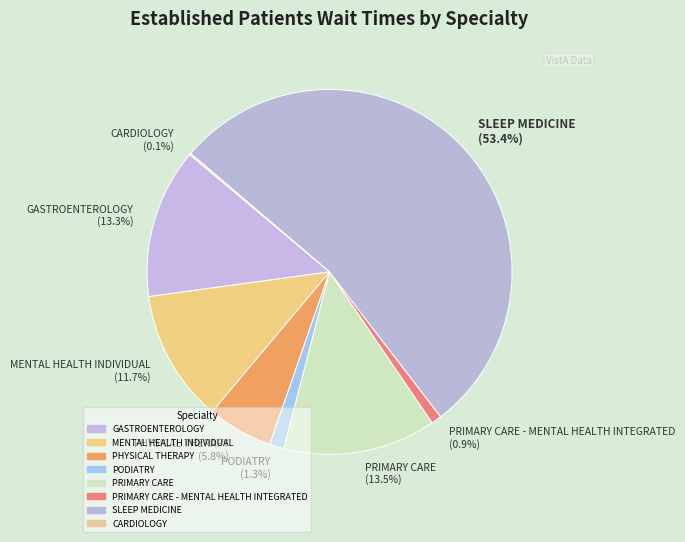

Do SLEEP MEDICINE (53.4%) and MENTAL HEALTH INDIVIDUAL (11.7%) together represent more than half of the pie?

Yes